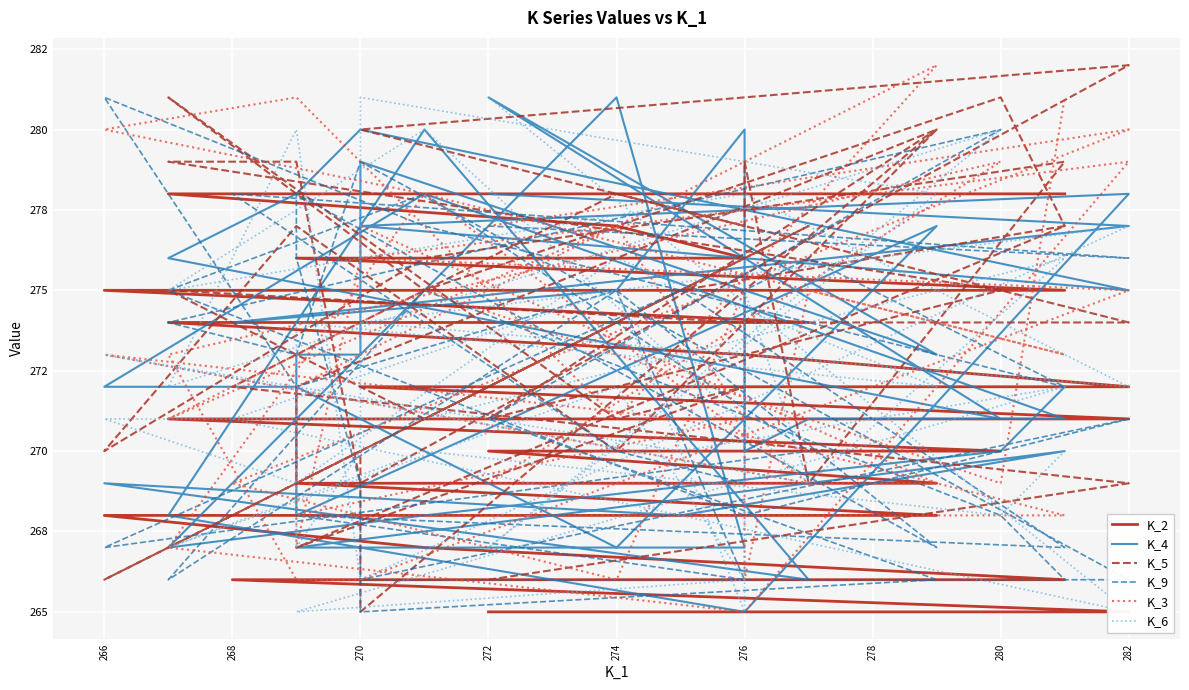

What value does the K_3 series have at 266?

280